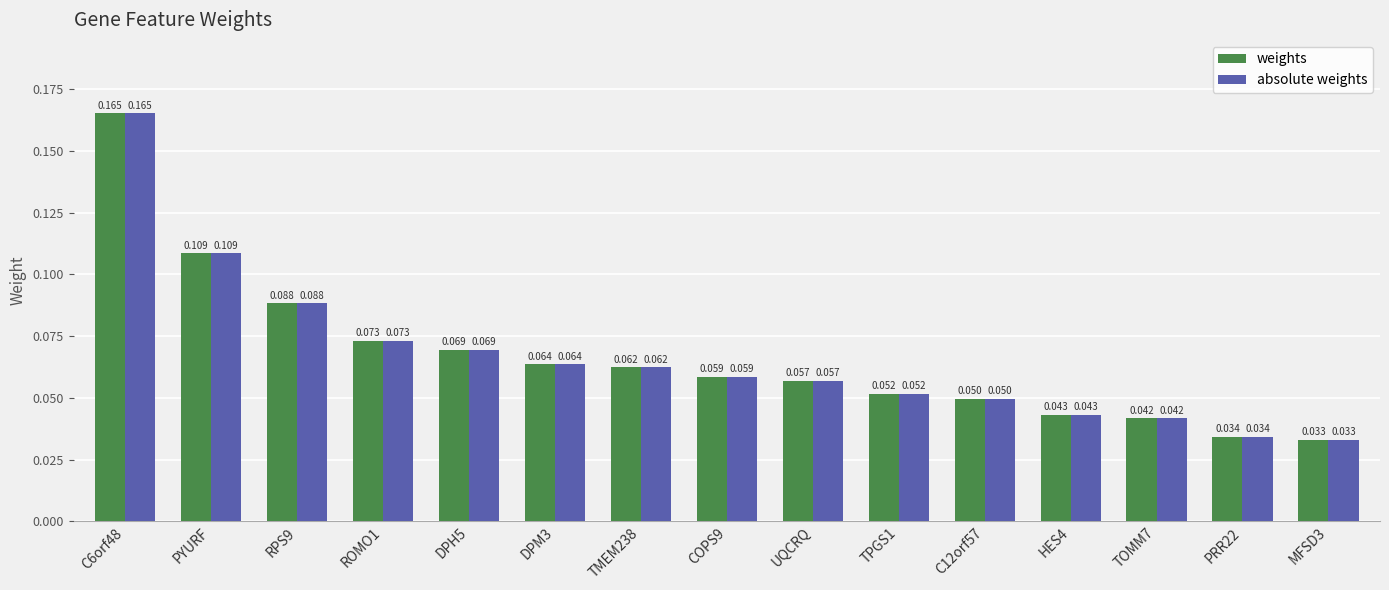

At which category is the sum across all series the highest?

C6orf48